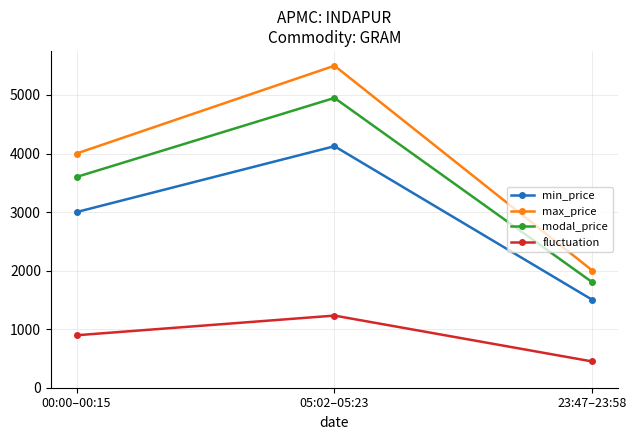

What is the difference between the highest and lowest values at 05:02–05:23?

4268